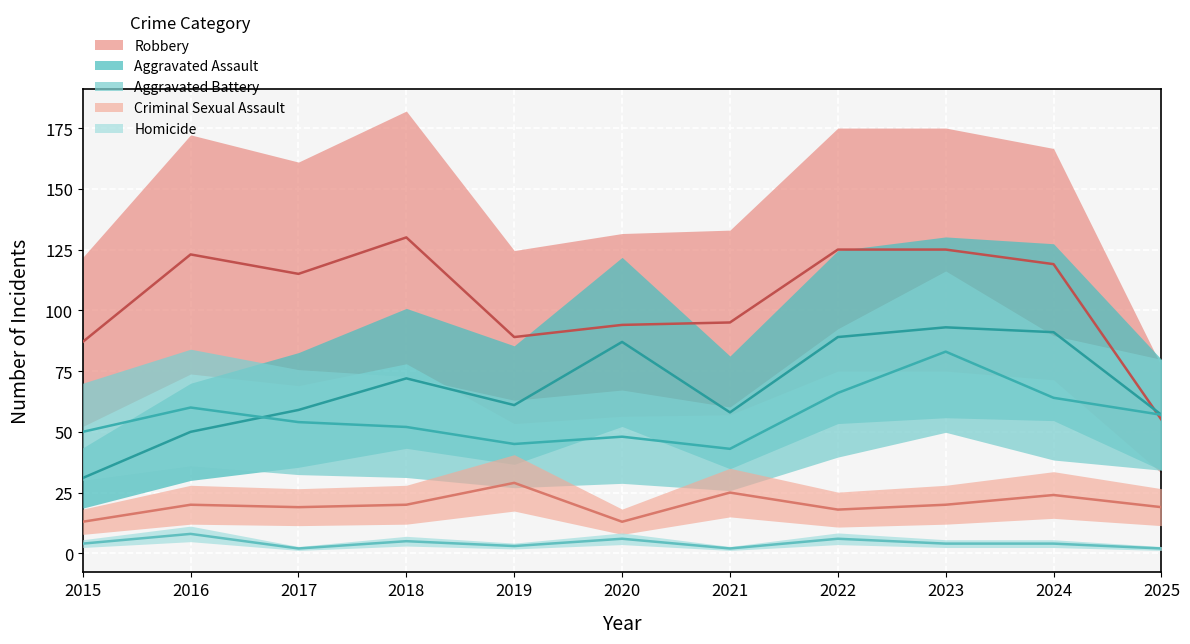

Is this an area chart (filled region under the line)?

No